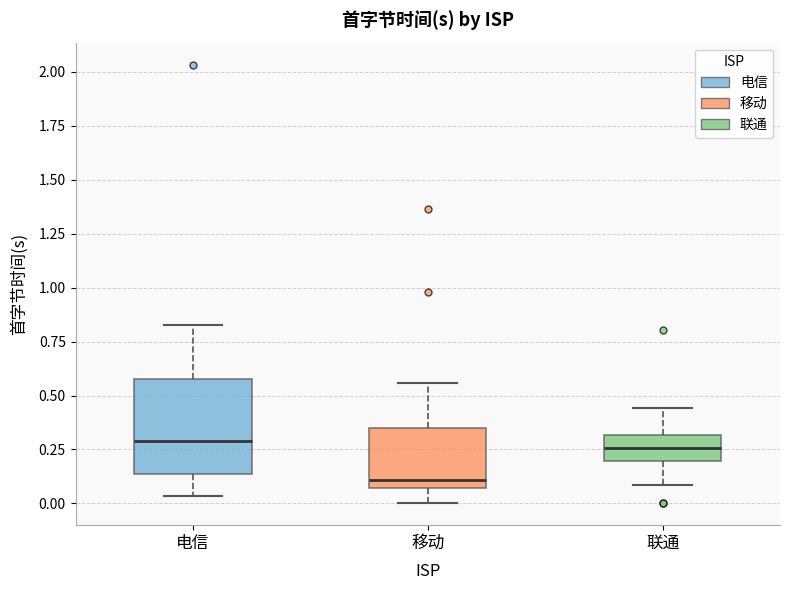

Reading left to right, transcribe this box plot: for each box, give where its median line is, the range the box spans, and where its two whiskers end, as read against the y-axis. The values are not printed on the chart, so give them approximately, as read against the axis.

电信: median 0.30, box 0.15 to 0.60, whiskers 0.05 to 0.85
移动: median 0.10, box 0.05 to 0.35, whiskers 0.00 to 0.55
联通: median 0.25, box 0.20 to 0.30, whiskers 0.10 to 0.45